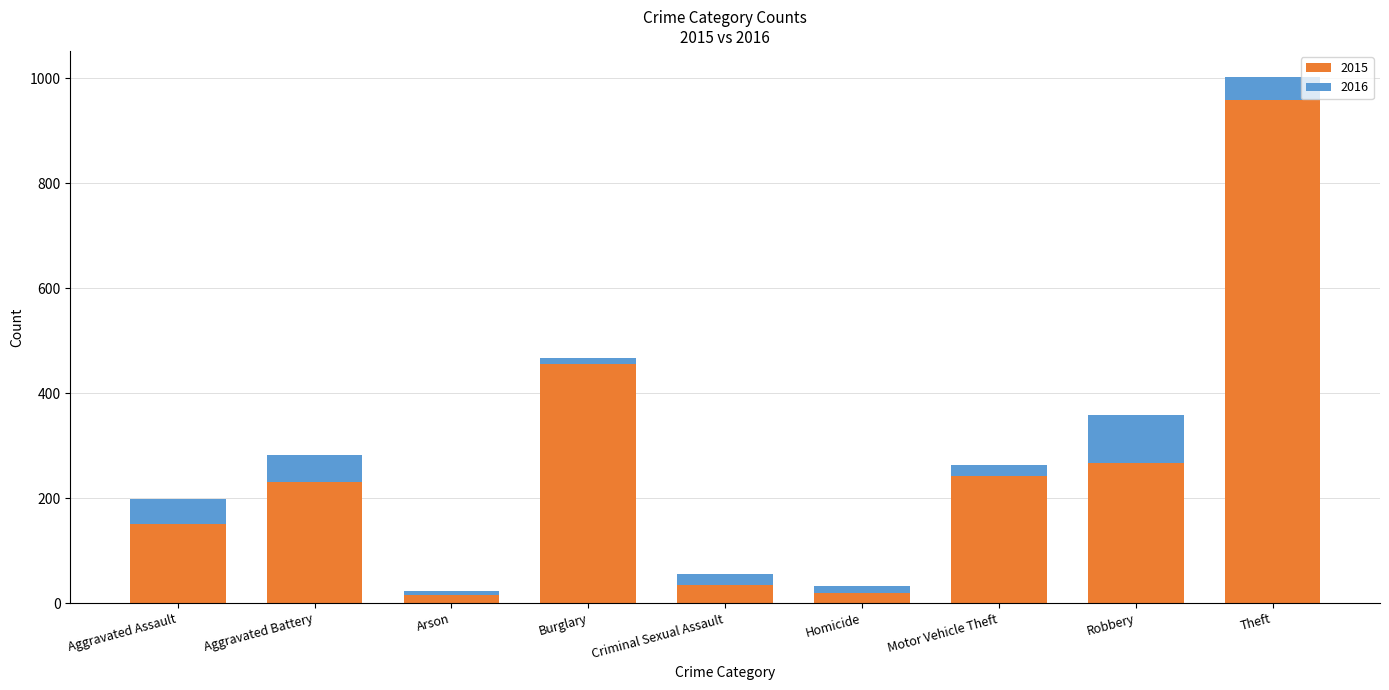

How many data points are above 230?

4